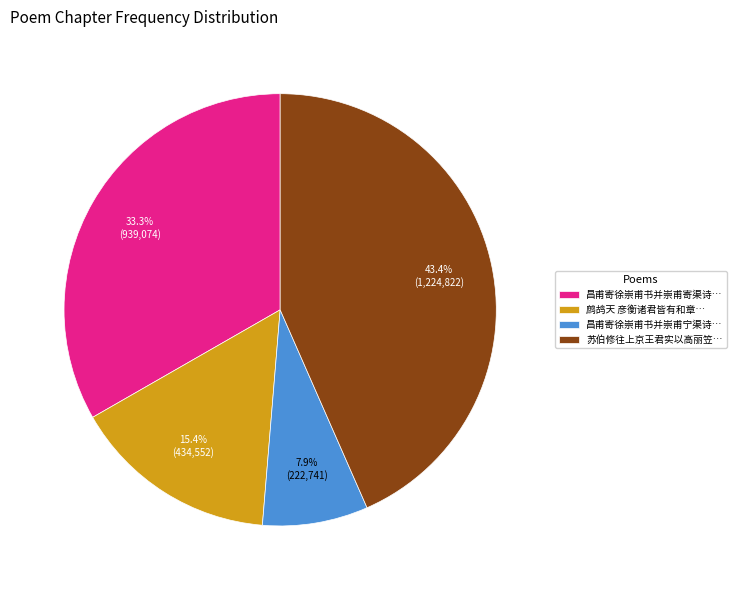

Which category has the biggest portion of the pie?

苏伯修往上京王君实以高丽笠…